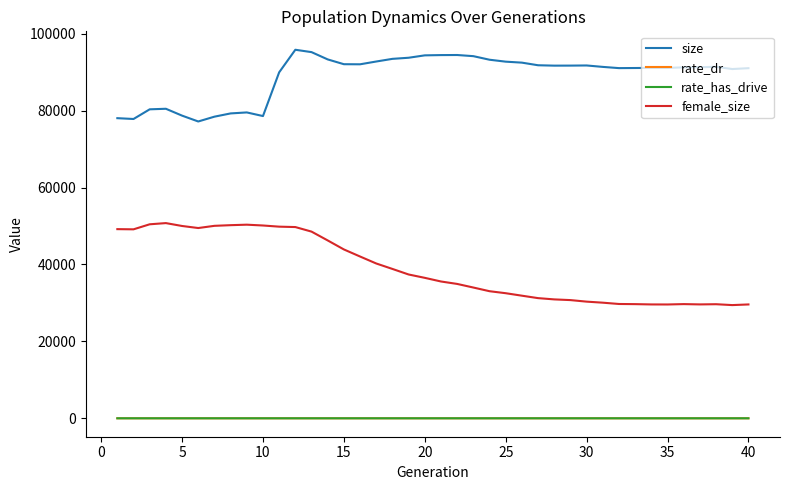

True or false: female_size and rate_has_drive intersect in this chart.

False